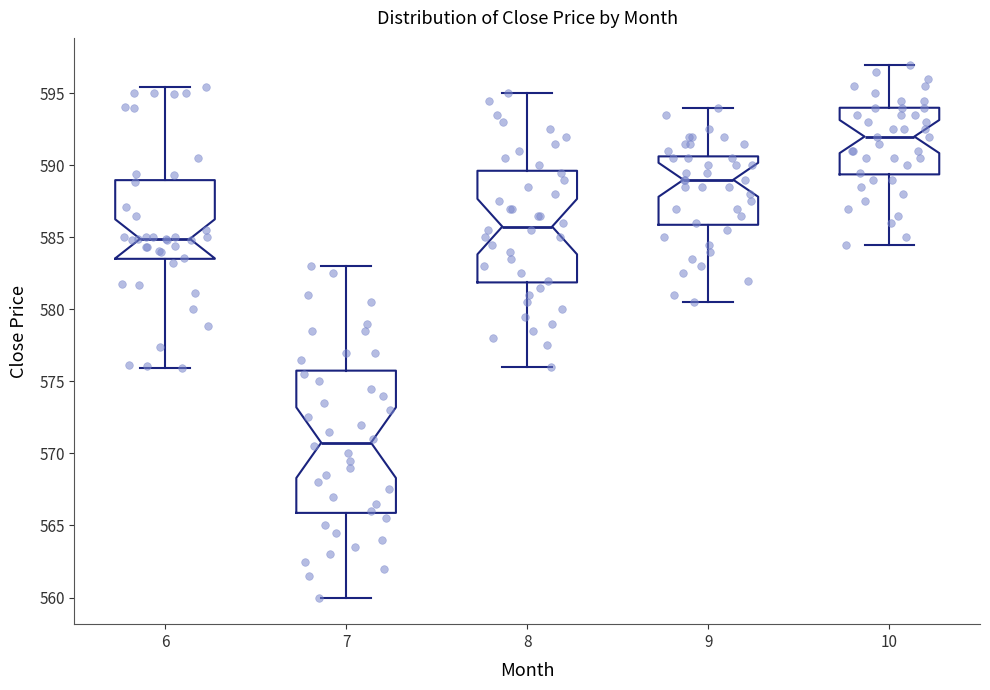

Where does the lower whisker of the box at x = 7 end on the y-axis? The values are not printed on the chart, so give them approximately, as read against the axis.

560.0